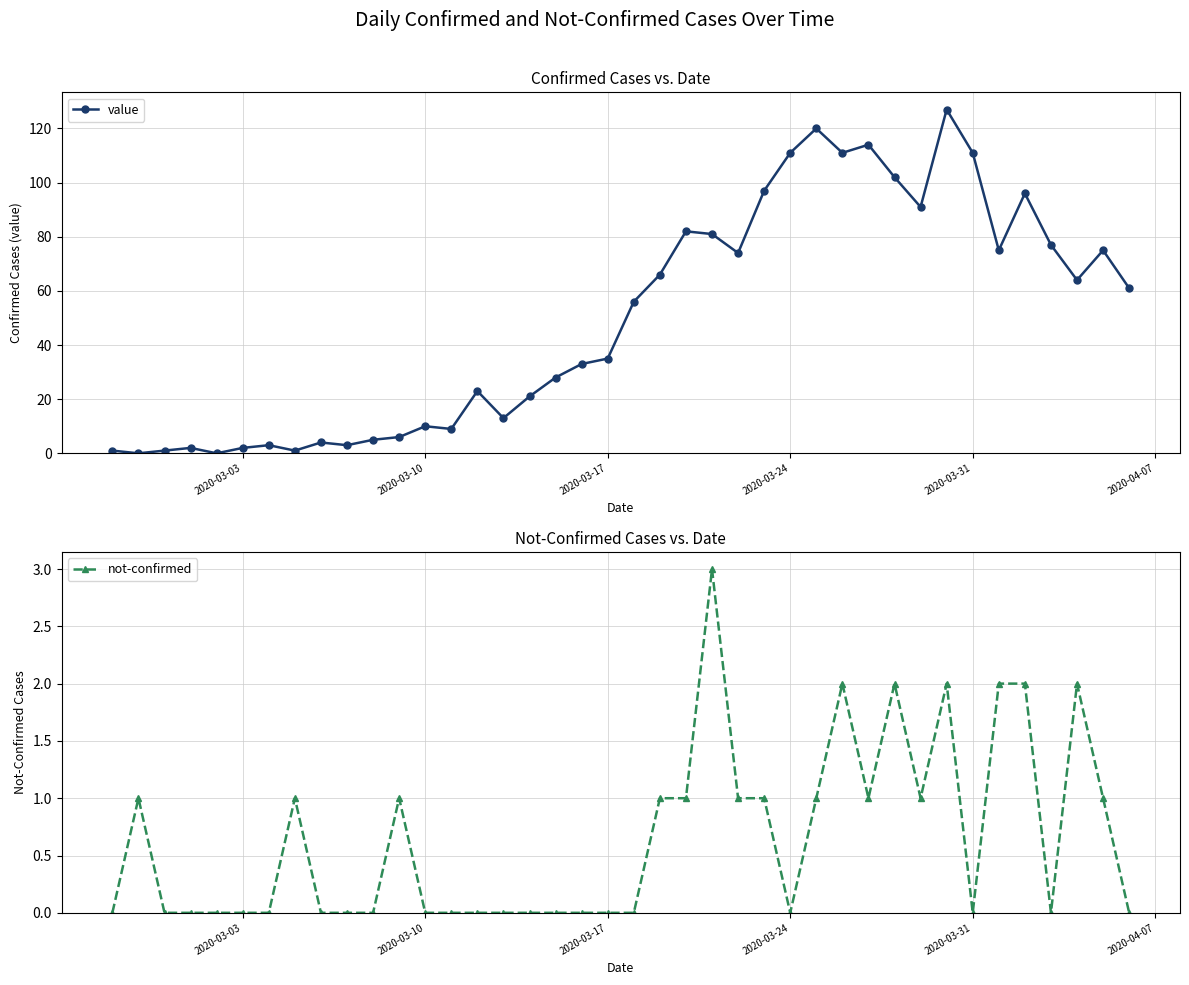

Rank the series by their maximum value, from lowest to highest.

not-confirmed, value